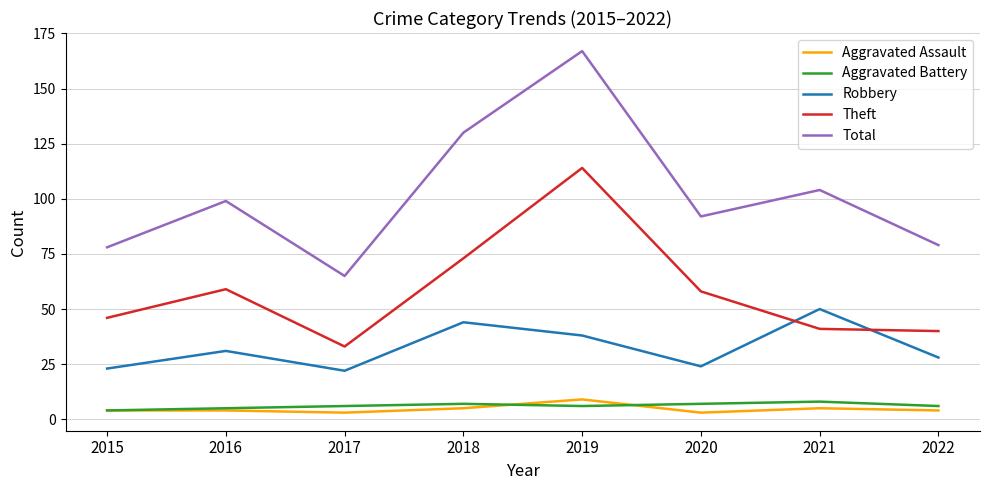

True or false: Robbery has a value of 13 at 2016.

False